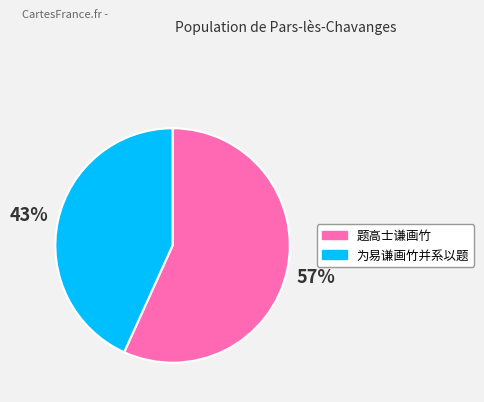

True or false: 题高士谦画竹 accounts for 57% of the total.

True